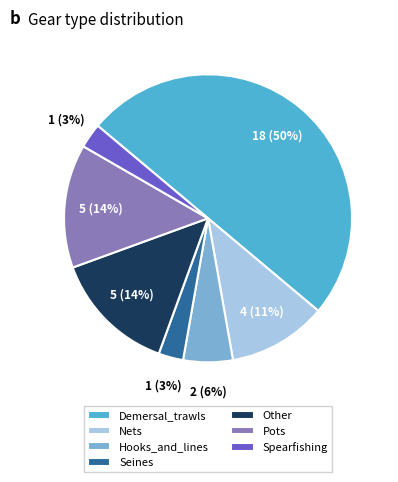

Combined, do Other and Pots account for over 50%?

No